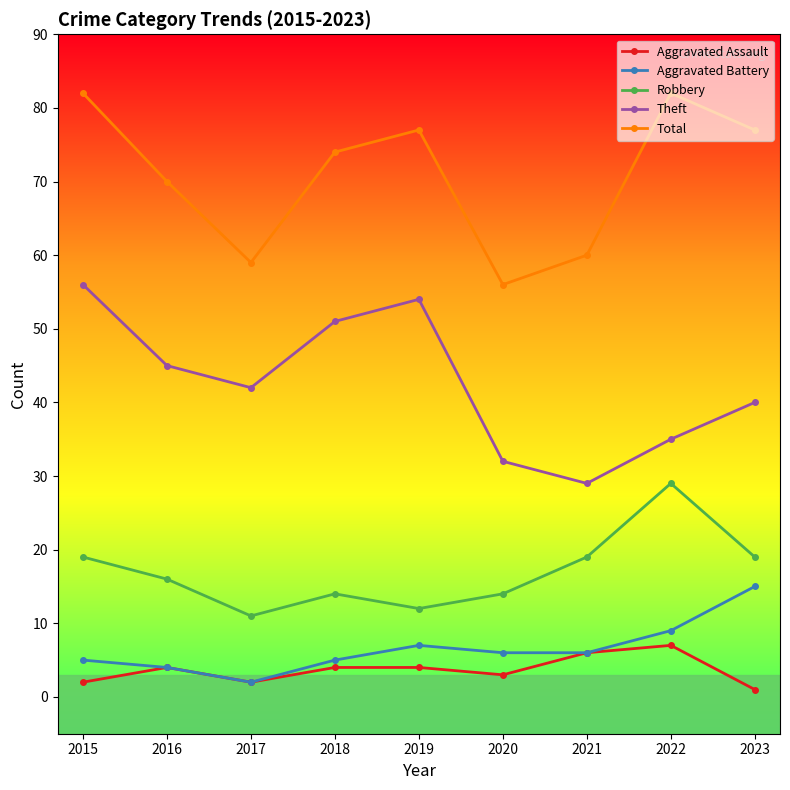

At how many categories does at least one series exceed 46?

9